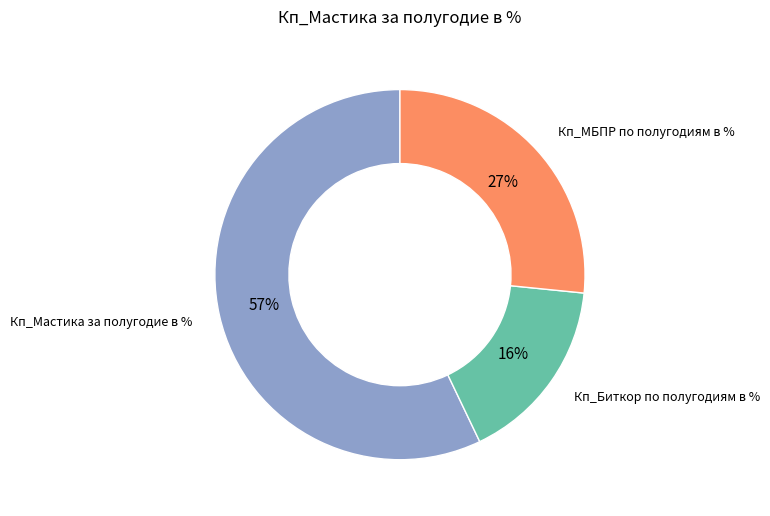

Does any single category account for the majority?

Yes